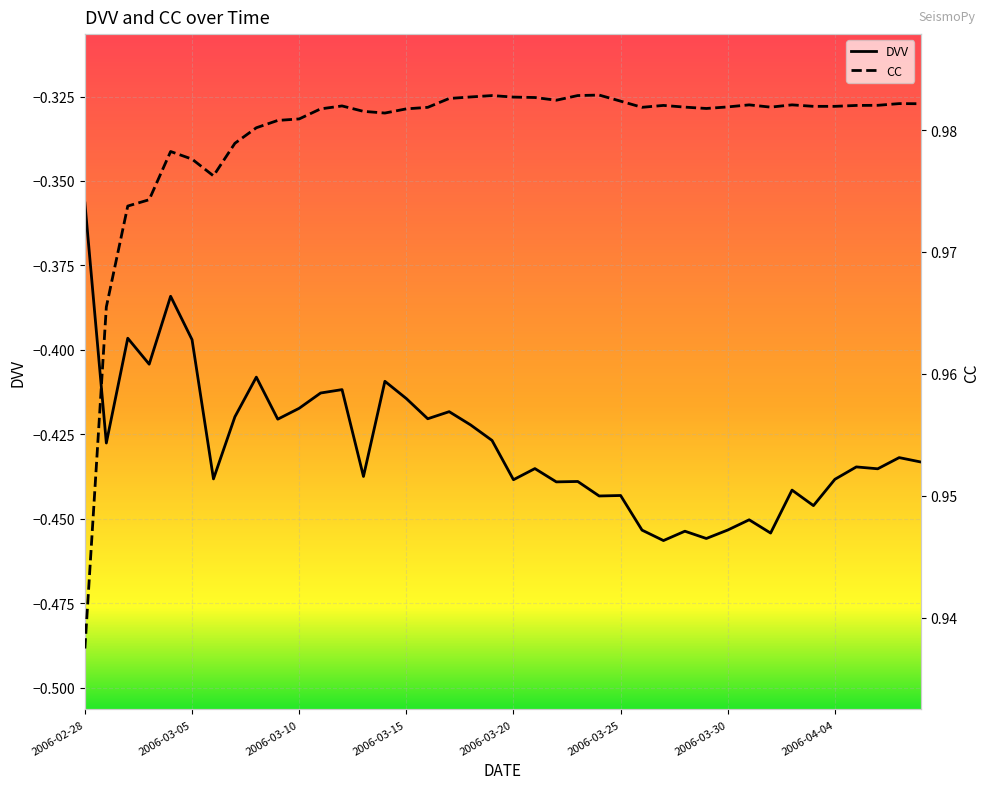

At which label is DVV closest to 0?

2006-02-28